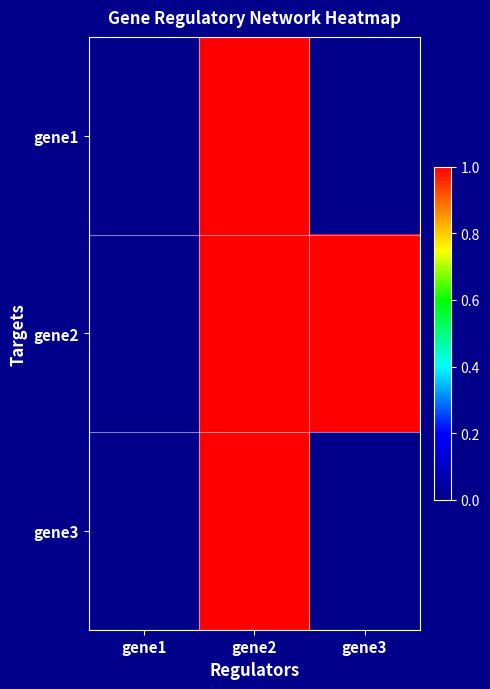

How many categories are shown in the chart?

3